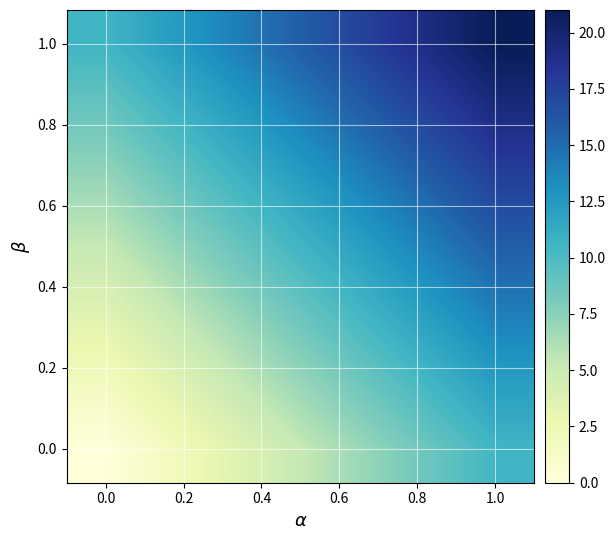

What is the greatest value displayed?

21.0